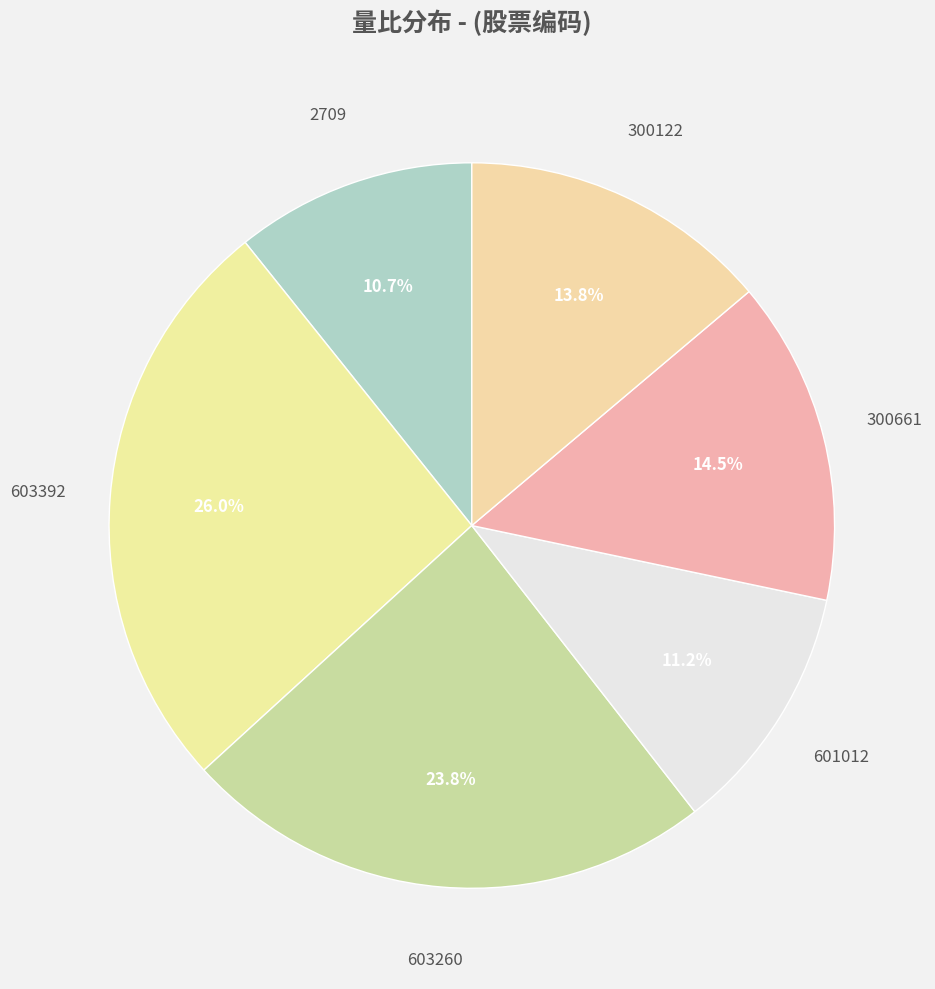

How many slices are in this pie chart?

6